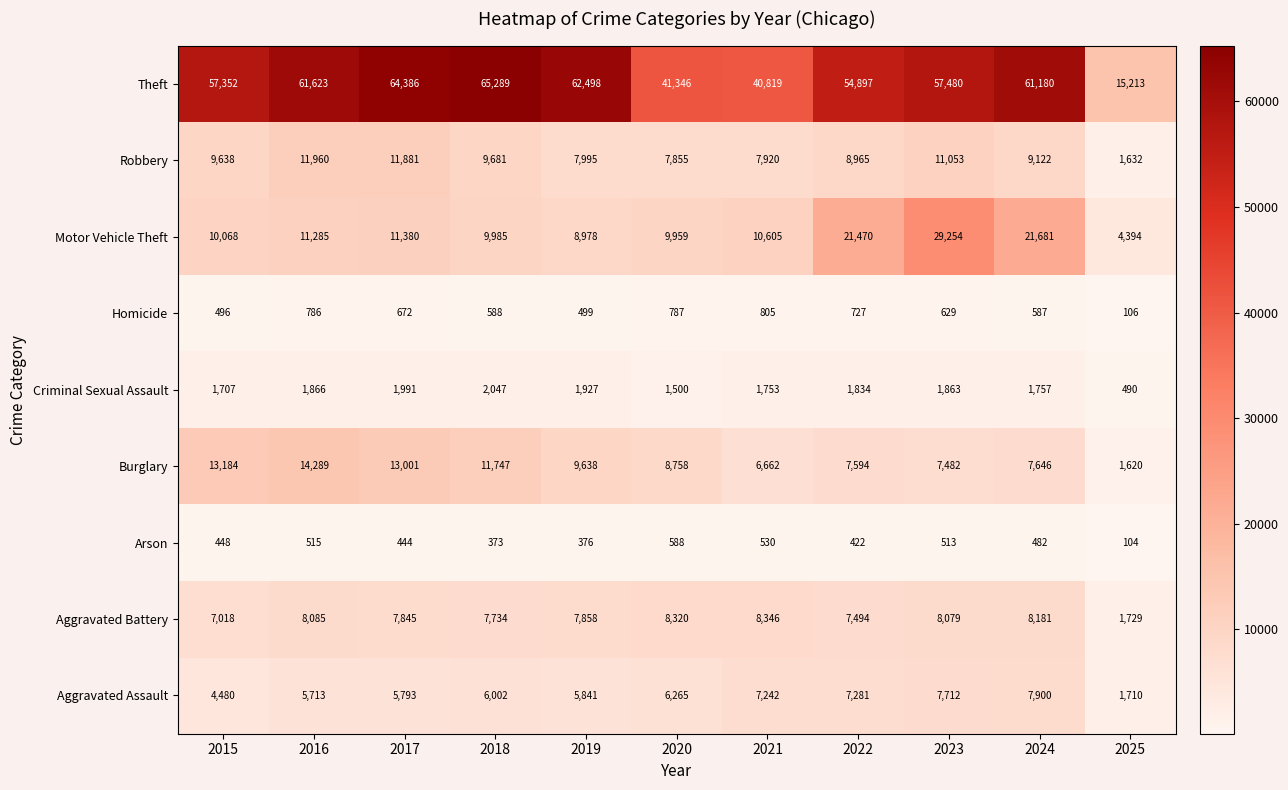

Which category has the highest value across all series?

2018